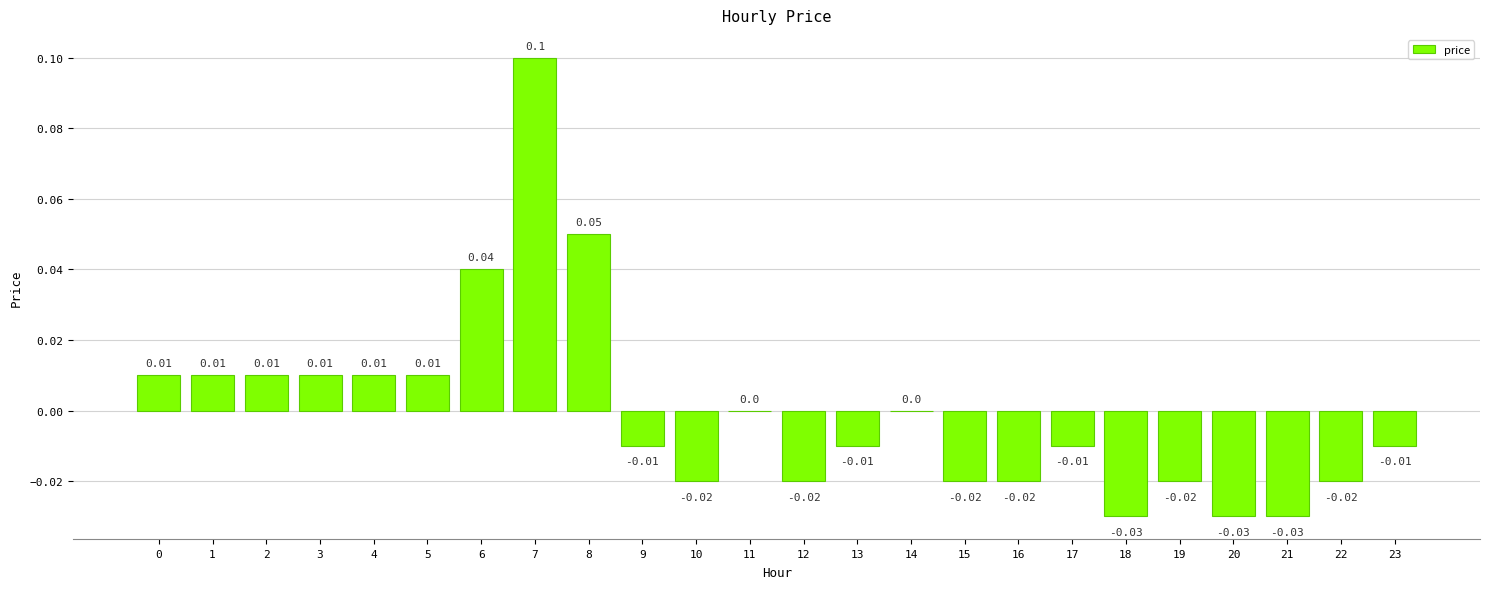

Between 9 and 5, which is larger?

5